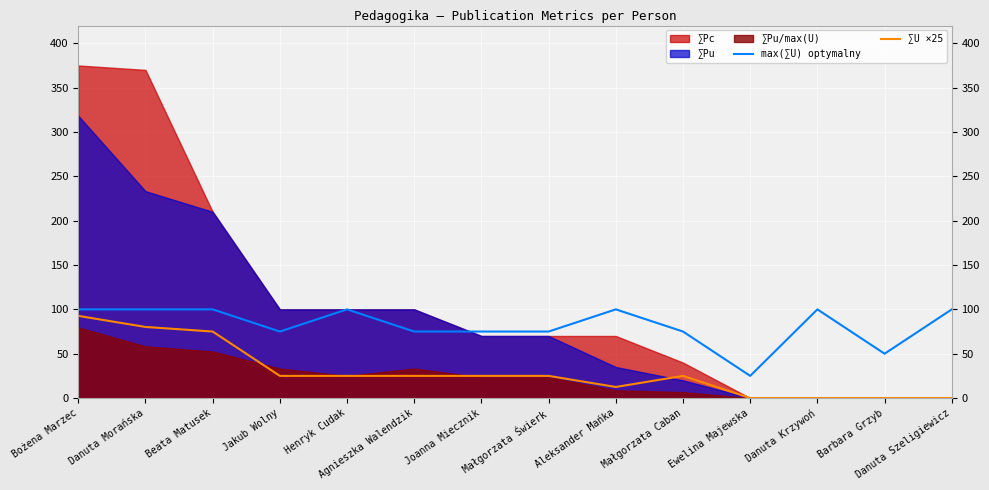

At which label does ∑U ×25 reach its minimum?

Ewelina Majewska